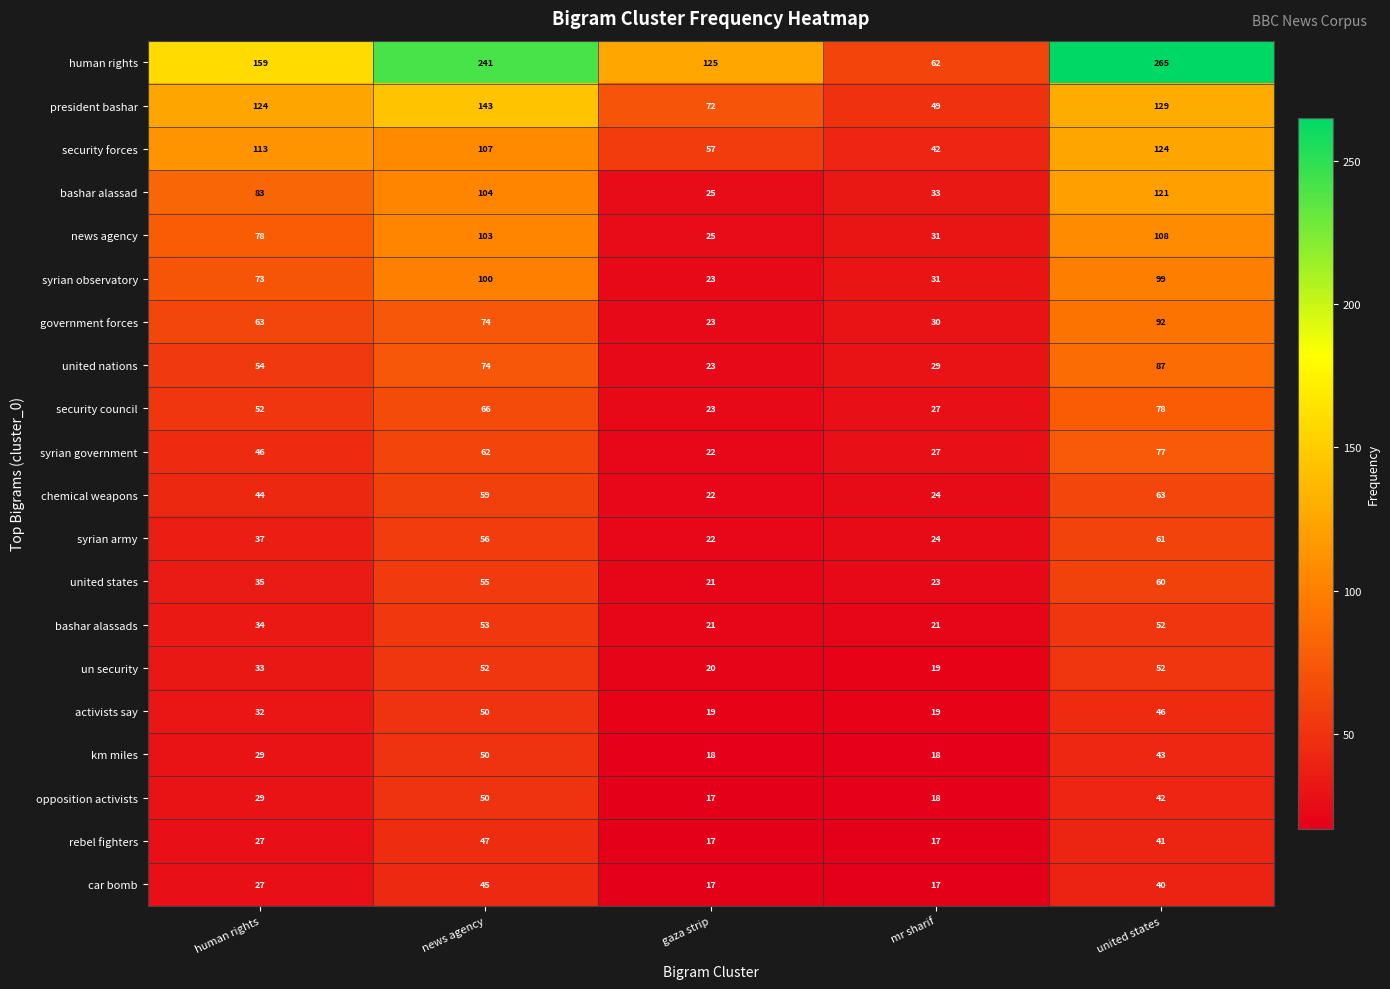

The value of government forces at united states is 92. True or false?

True